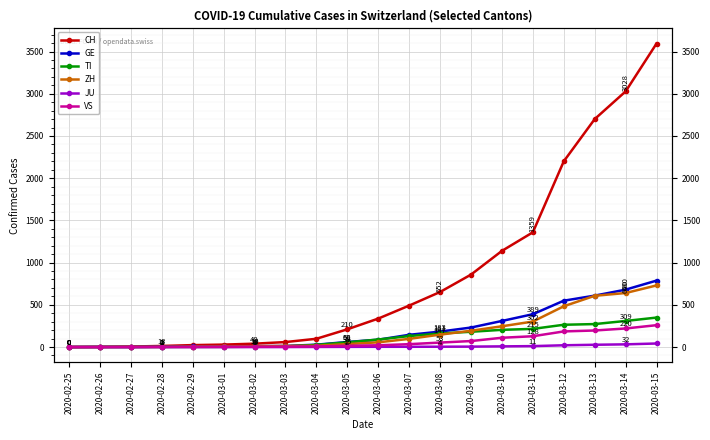

What is the difference between the highest and lowest values at 2020-03-04?

97